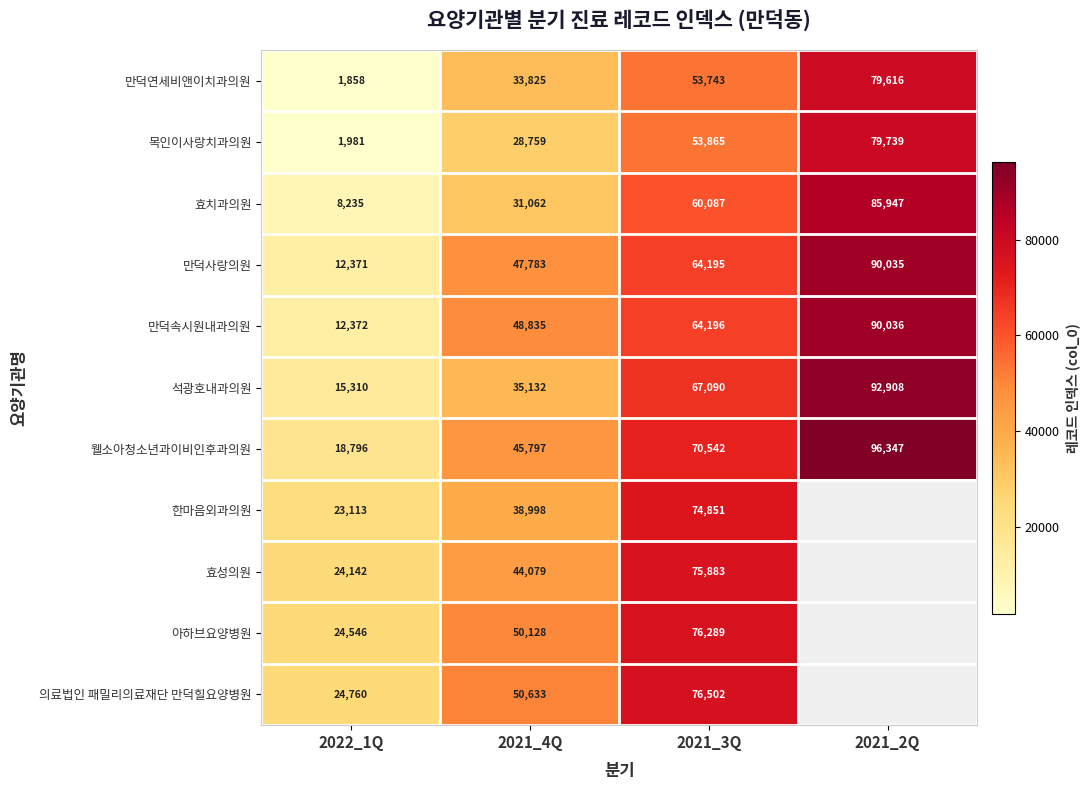

True or false: 의료법인 패밀리의료재단 만덕힐요양병원 has a value of 34436.2 at 2022_1Q.

False